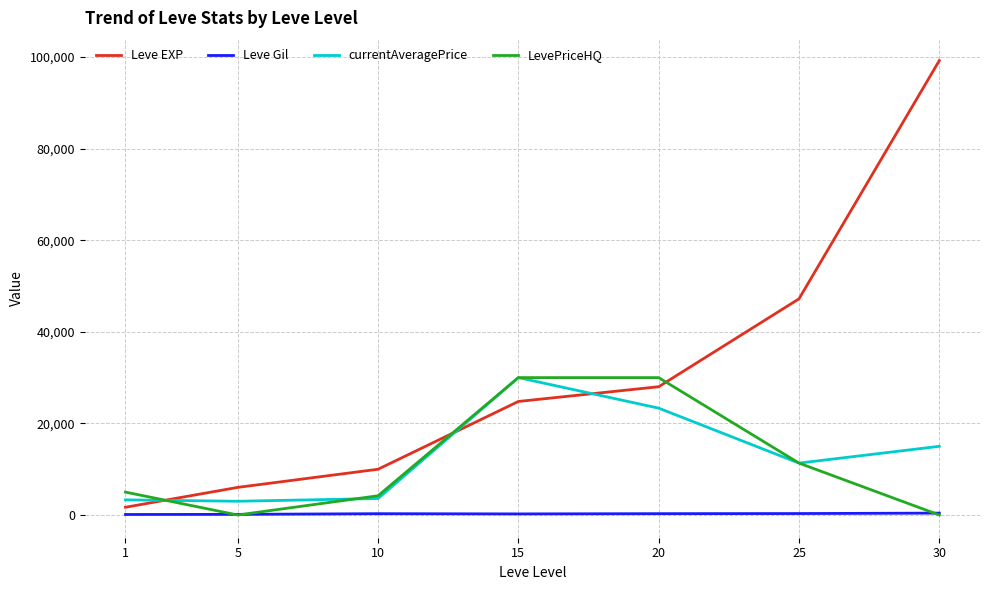

At which category is the sum across all series the highest?

30